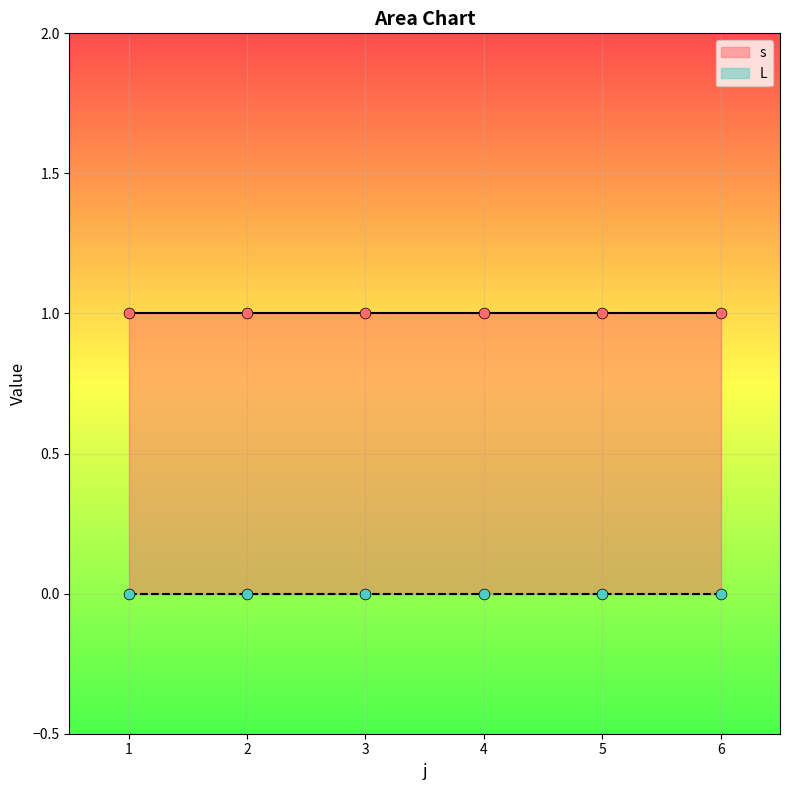

Which series contains the lowest Y value?

L